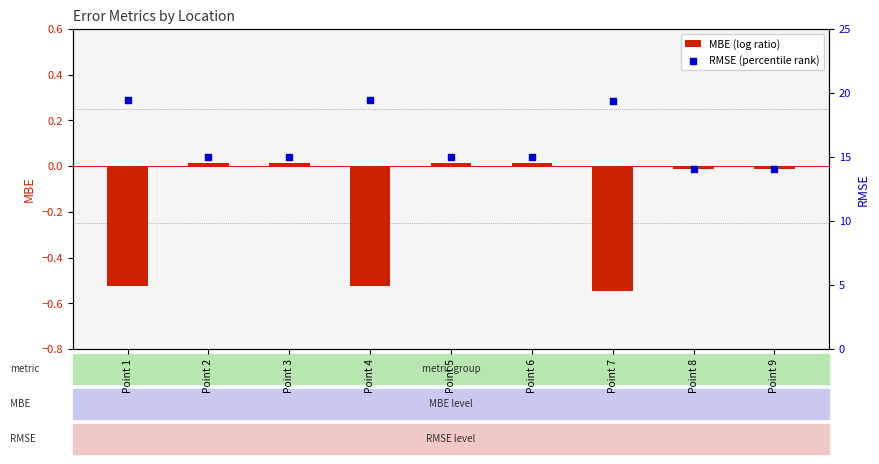

At which category is the sum across all series the highest?

Point 1